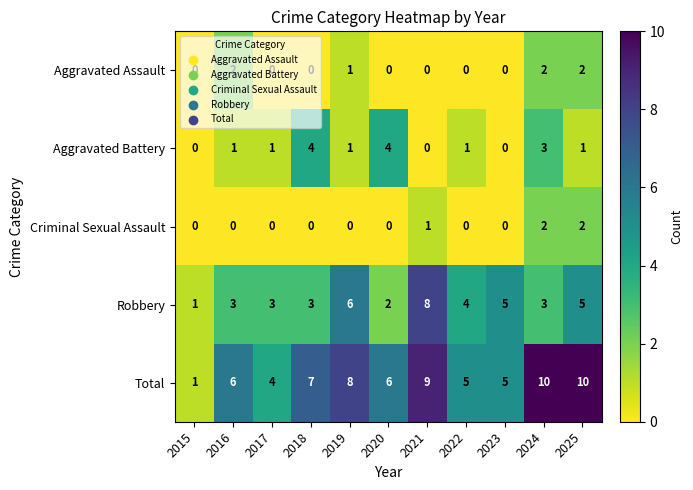

True or false: Criminal Sexual Assault has a value of 0 at 2023.

True